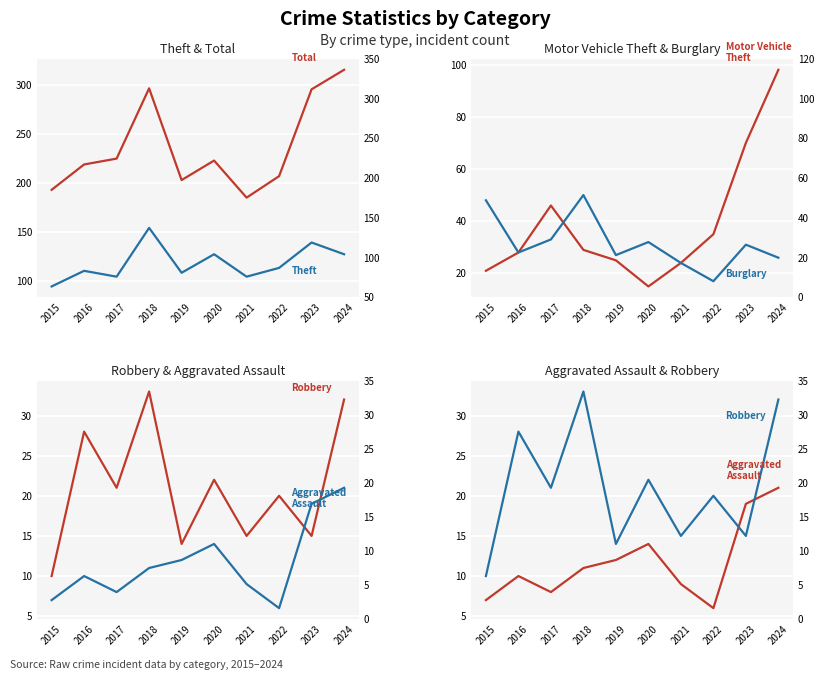

Which series changed the most between 2017 and 2019?

Total